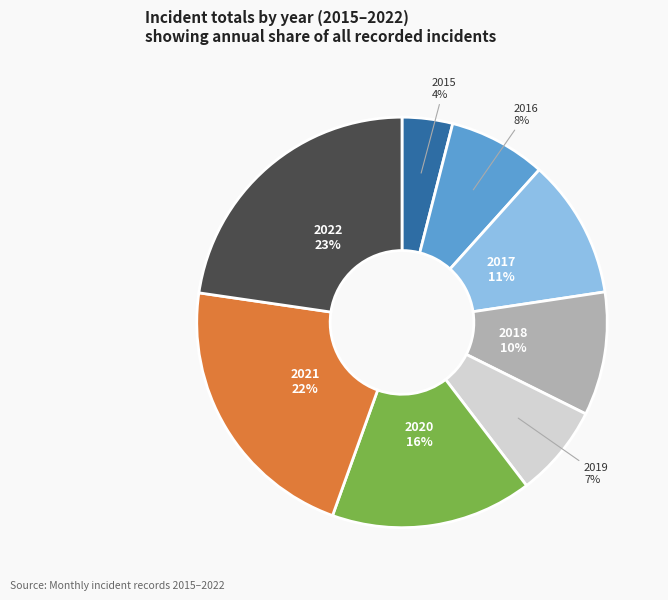

To the nearest percent, what is the combined percentage of 2015 and 2019?

11%